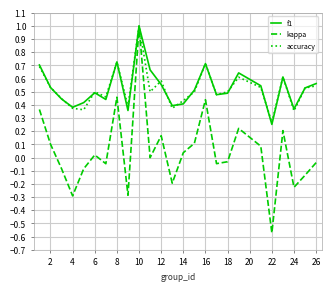

Which series has the widest spread of values?

kappa